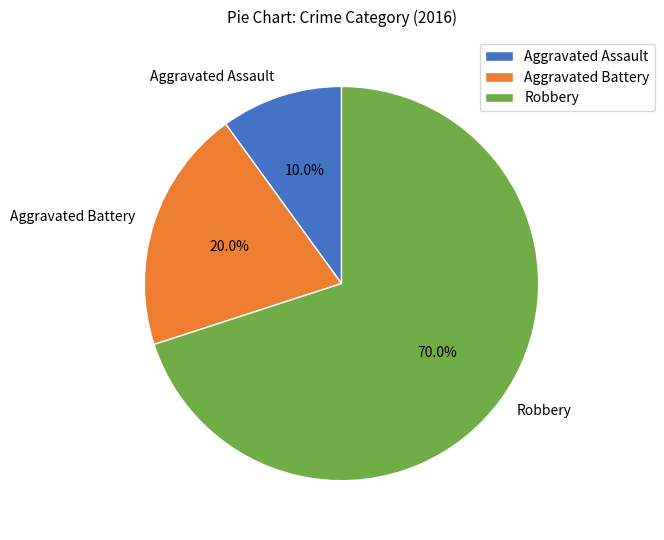

The Robbery slice represents 85% of the pie. True or false?

False